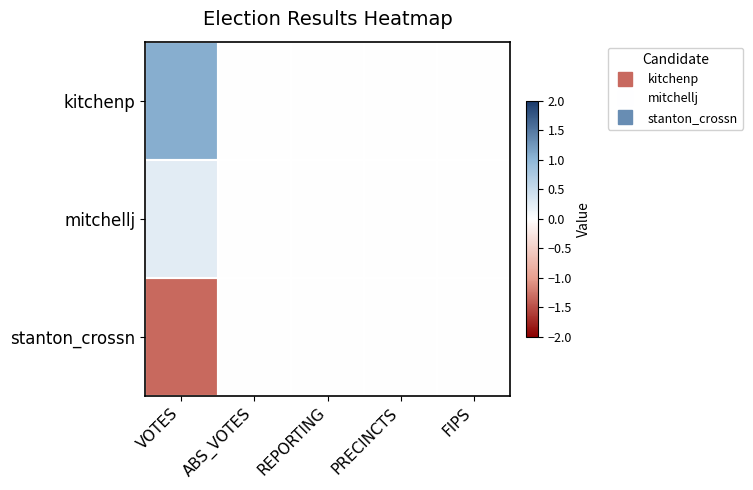

Which series has the largest total across all categories?

kitchenp